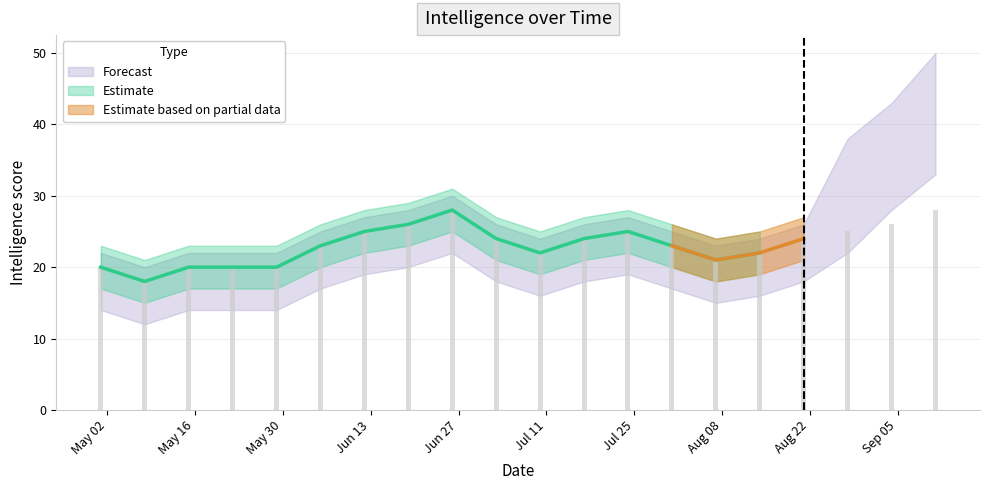

What is the total value across all series at 2016-06-26?

162